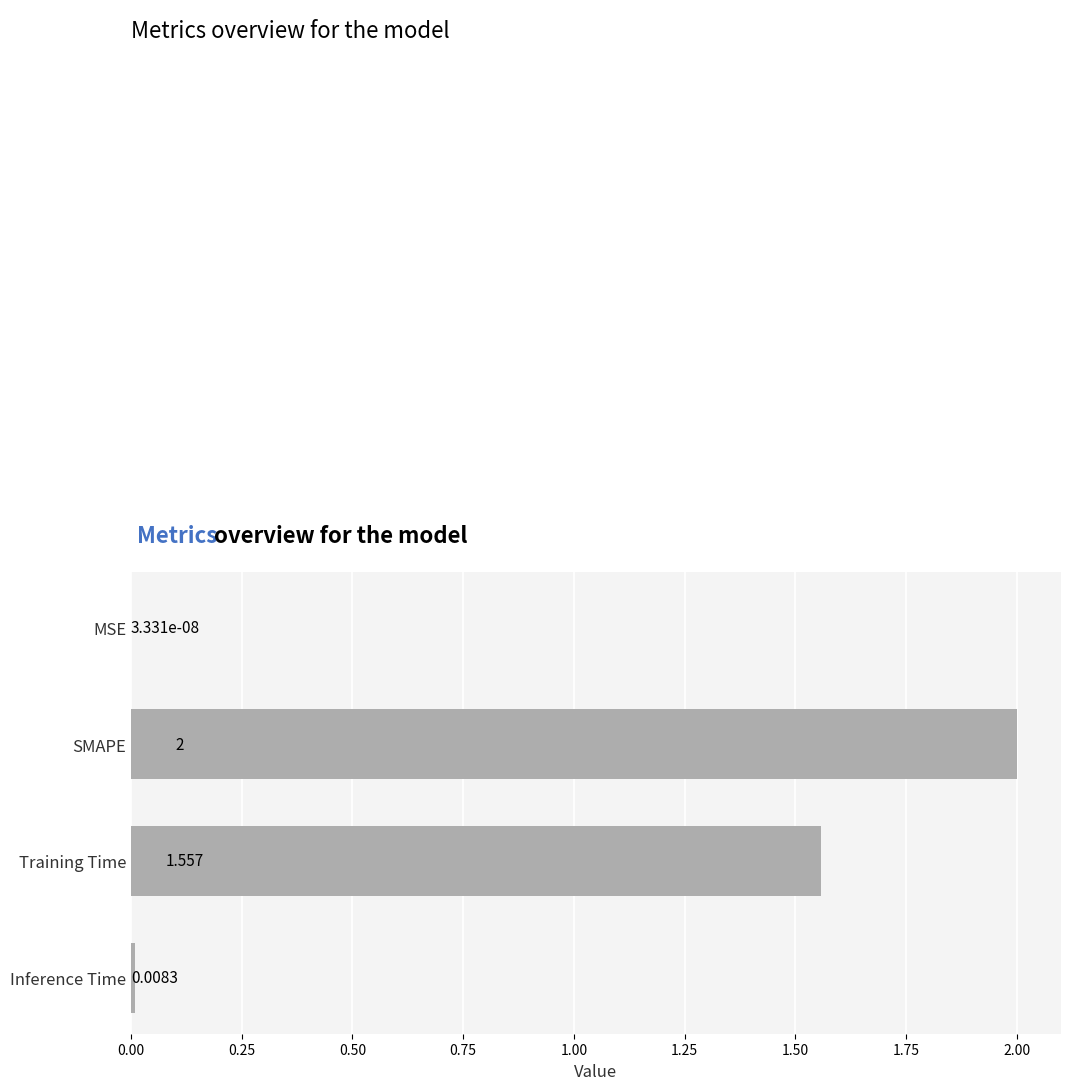

Which label corresponds to the largest value in the chart?

SMAPE